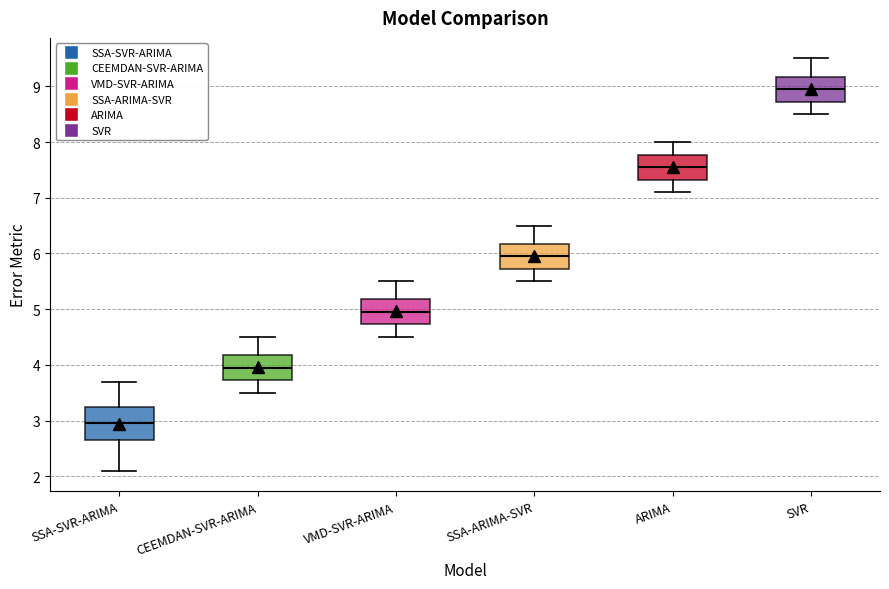

Reading left to right, read every box against the y-axis: the position of its median line, the range the box covers, and the ends of its whiskers. The values are not printed on the chart, so give them approximately, as read against the axis.

SSA-SVR-ARIMA: median 3.0, box 2.7 to 3.3, whiskers 2.1 to 3.7
CEEMDAN-SVR-ARIMA: median 4.0, box 3.7 to 4.2, whiskers 3.5 to 4.5
VMD-SVR-ARIMA: median 5.0, box 4.7 to 5.2, whiskers 4.5 to 5.5
SSA-ARIMA-SVR: median 6.0, box 5.7 to 6.2, whiskers 5.5 to 6.5
ARIMA: median 7.6, box 7.3 to 7.8, whiskers 7.1 to 8.0
SVR: median 9.0, box 8.7 to 9.2, whiskers 8.5 to 9.5